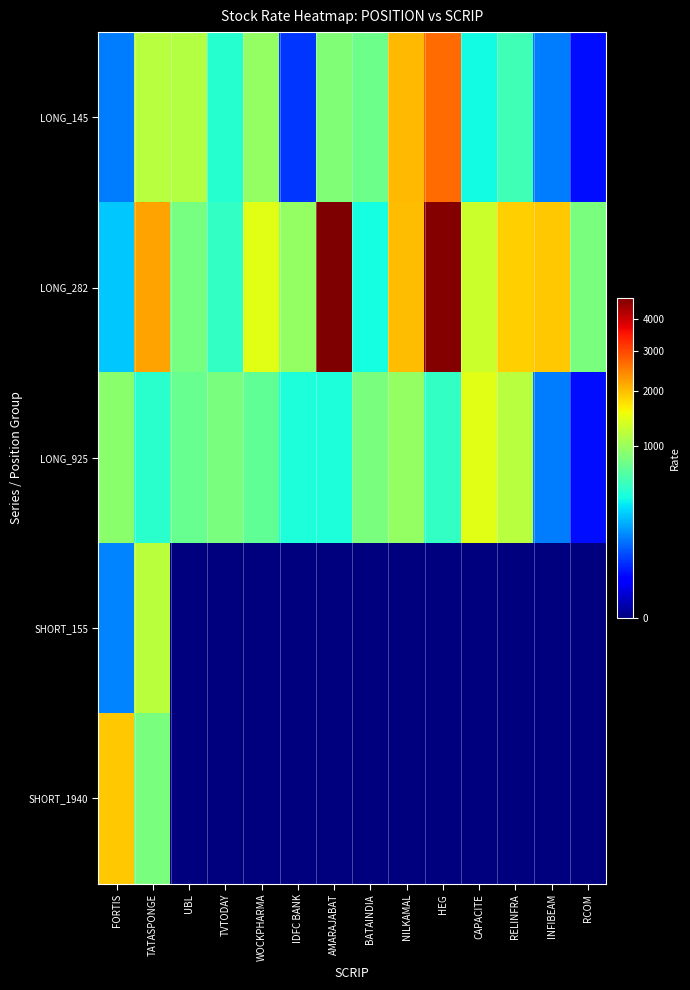

At WOCKPHARMA, list the series in order from smallest to largest.

SHORT_155, SHORT_1940, LONG_925, LONG_145, LONG_282